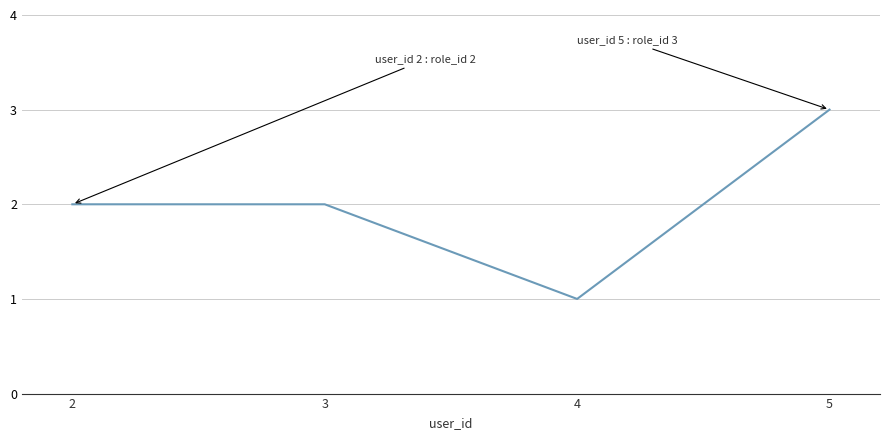

At which category does the data reach its first local valley?

4